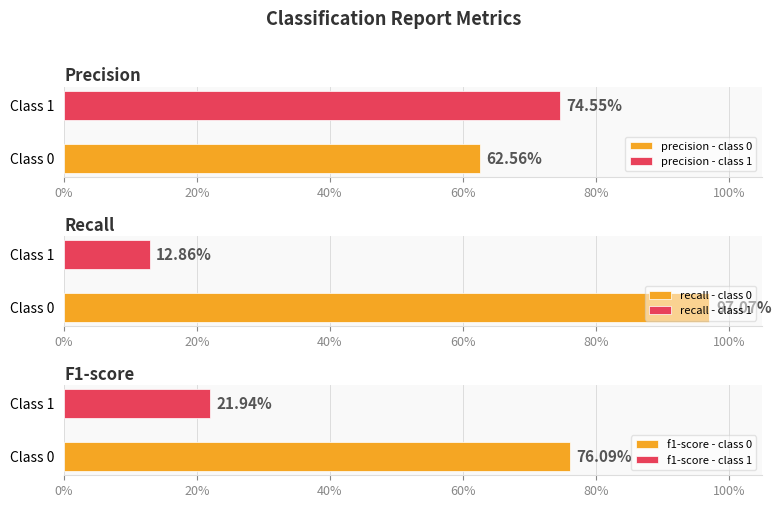

What is the greatest value displayed?

1.0